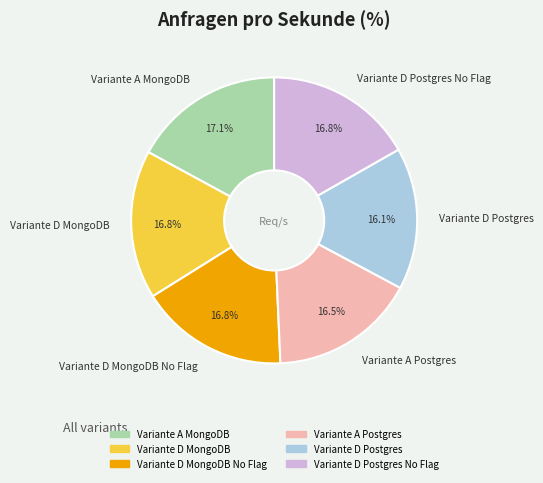

Is the sum of Variante A MongoDB and Variante D MongoDB No Flag greater than half?

No